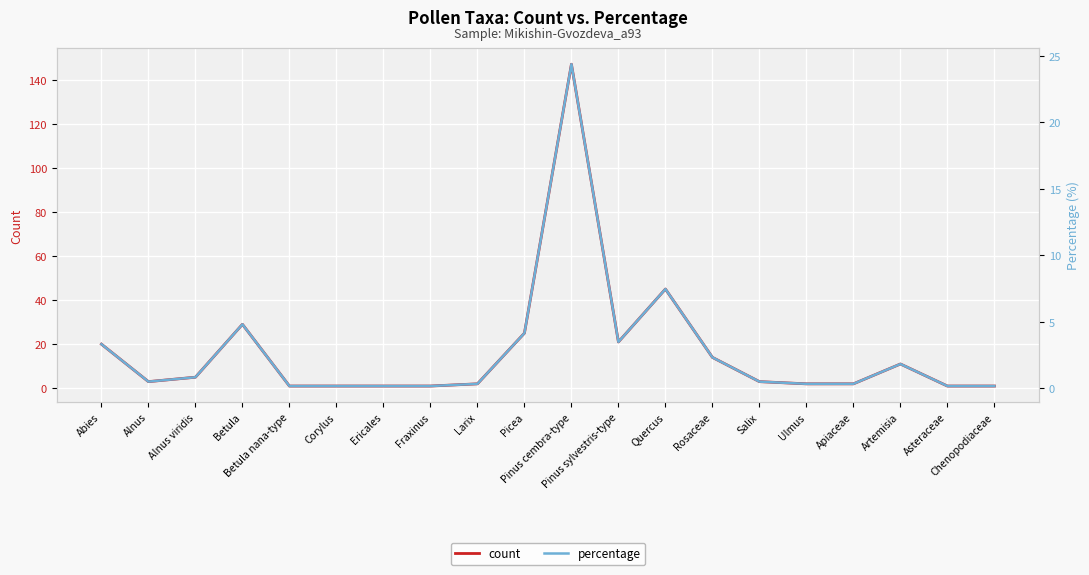

How many lines are shown in the chart?

2